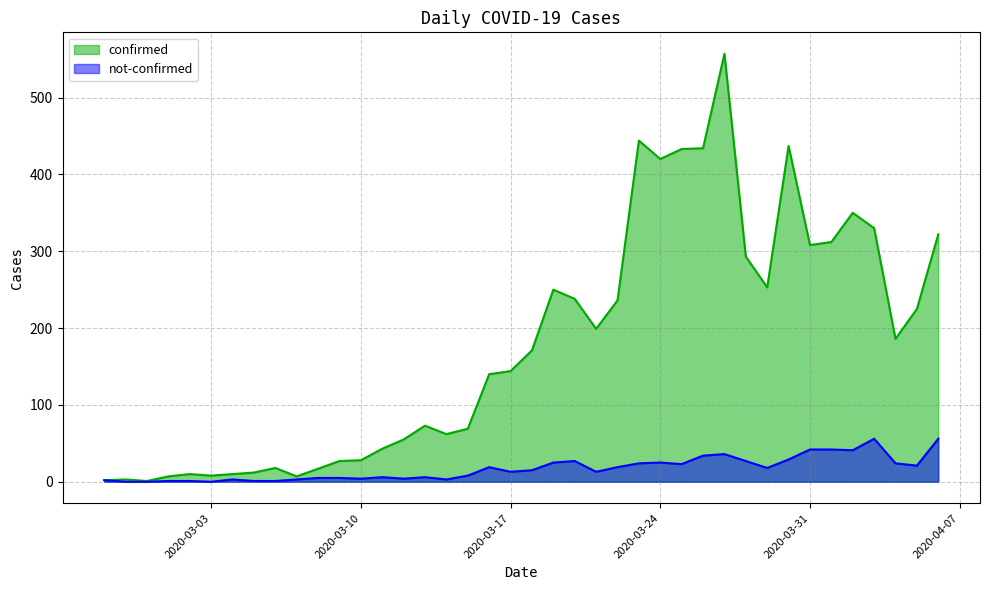

Which series changed the most between 2020-03-15 and 2020-03-21?

confirmed